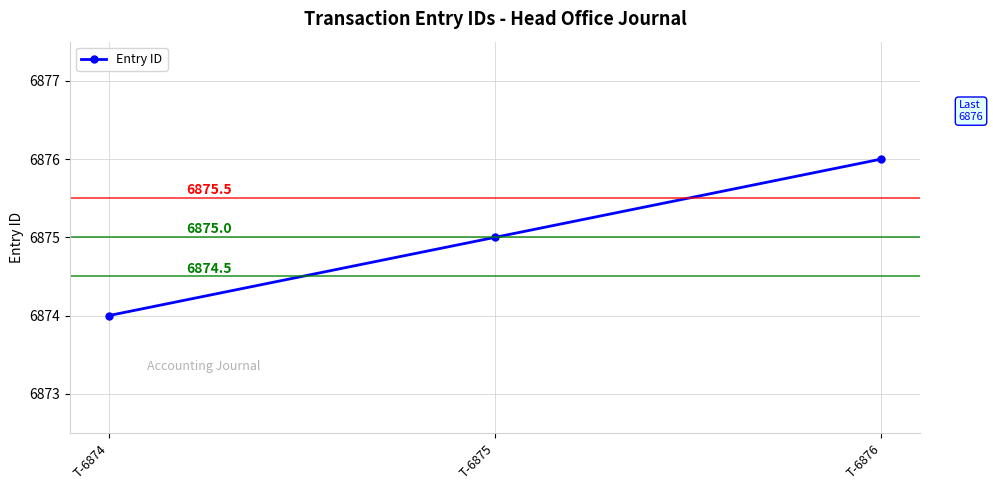

Between T-6874 and T-6876, which is larger?

T-6876